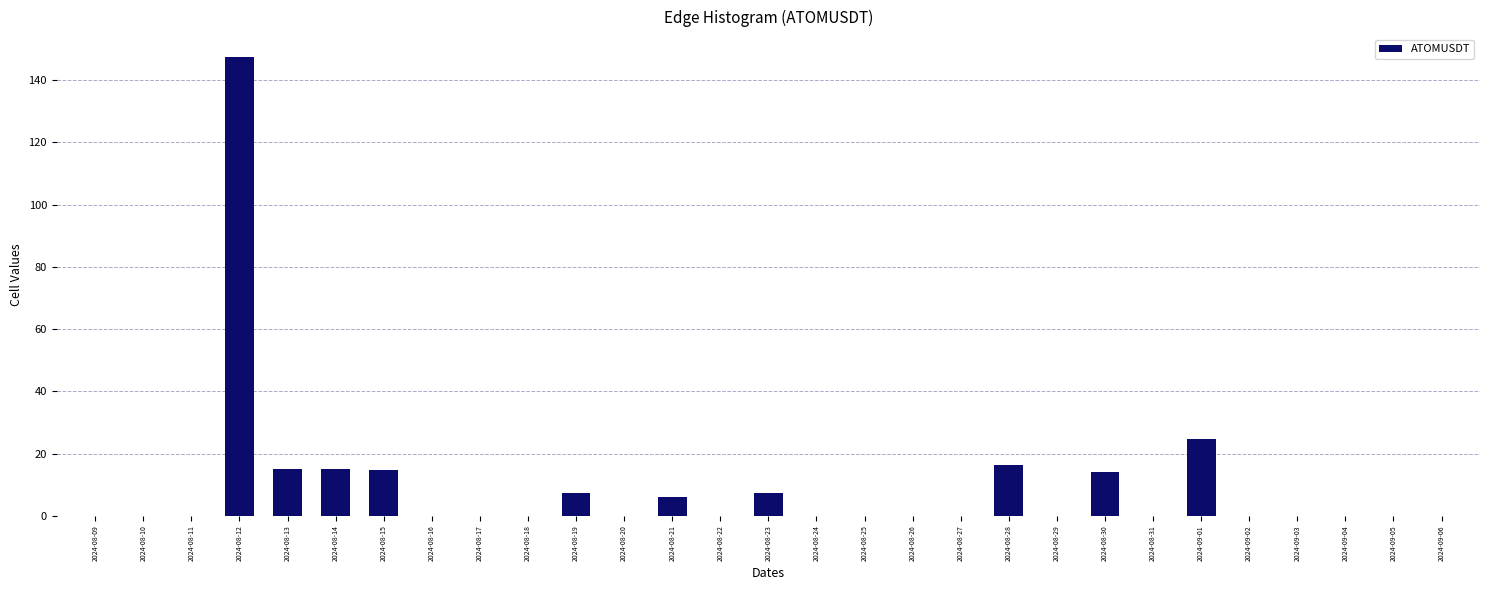

Is it true that the value at 2024-09-06 is 0.0?

True